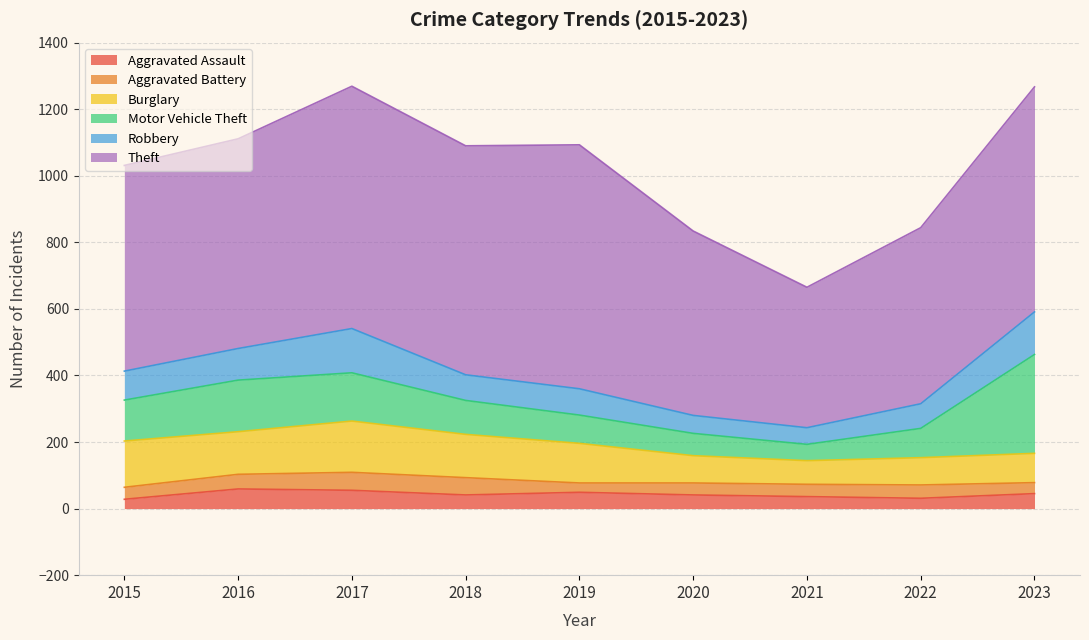

Read the Aggravated Assault value at 2017, to the nearest 5.

55